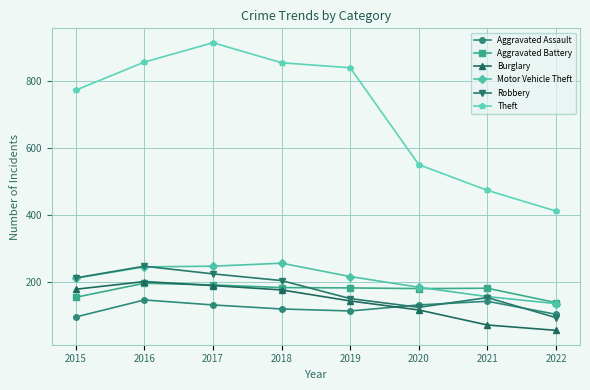

The Aggravated Battery series shows 251 at 2017. True or false?

False